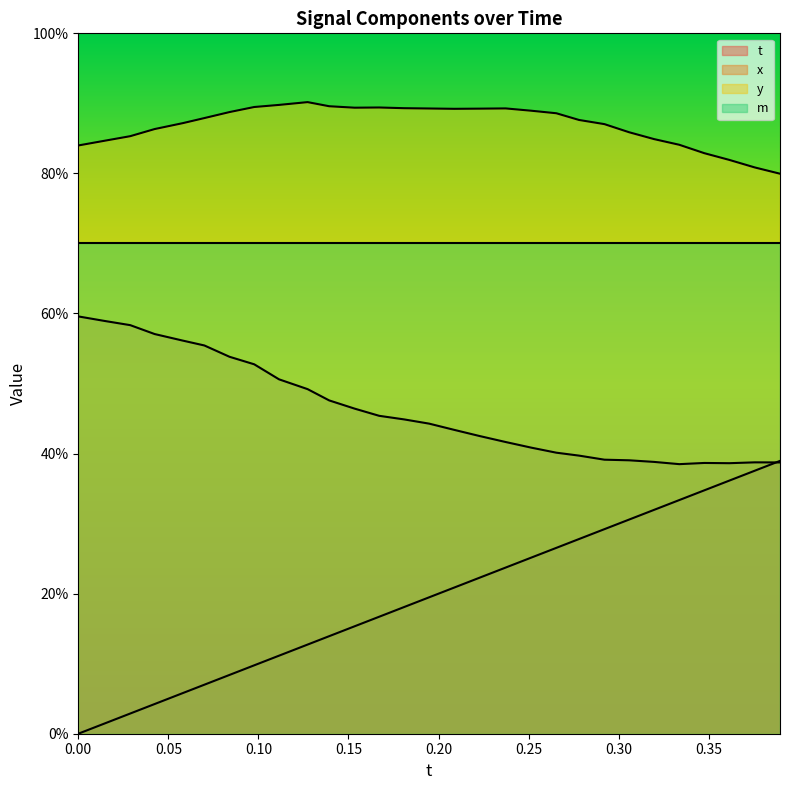

At which category is the sum across all series the highest?

0.3895264